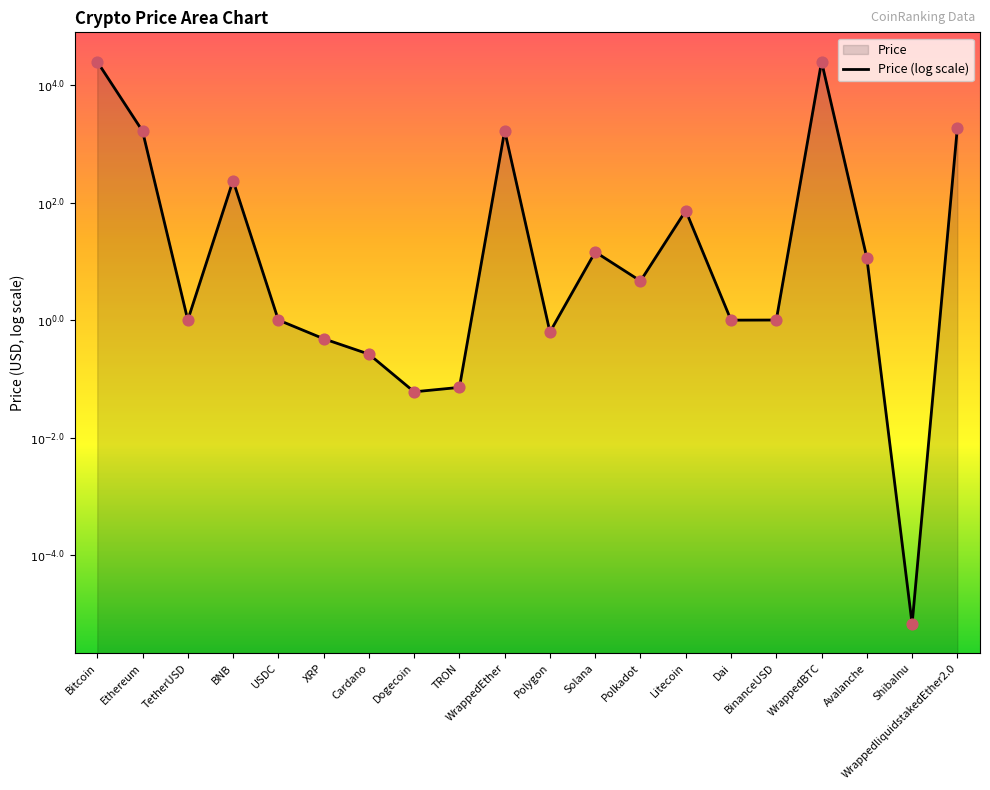

What is the change in value from Polygon to Avalanche?

+1.3